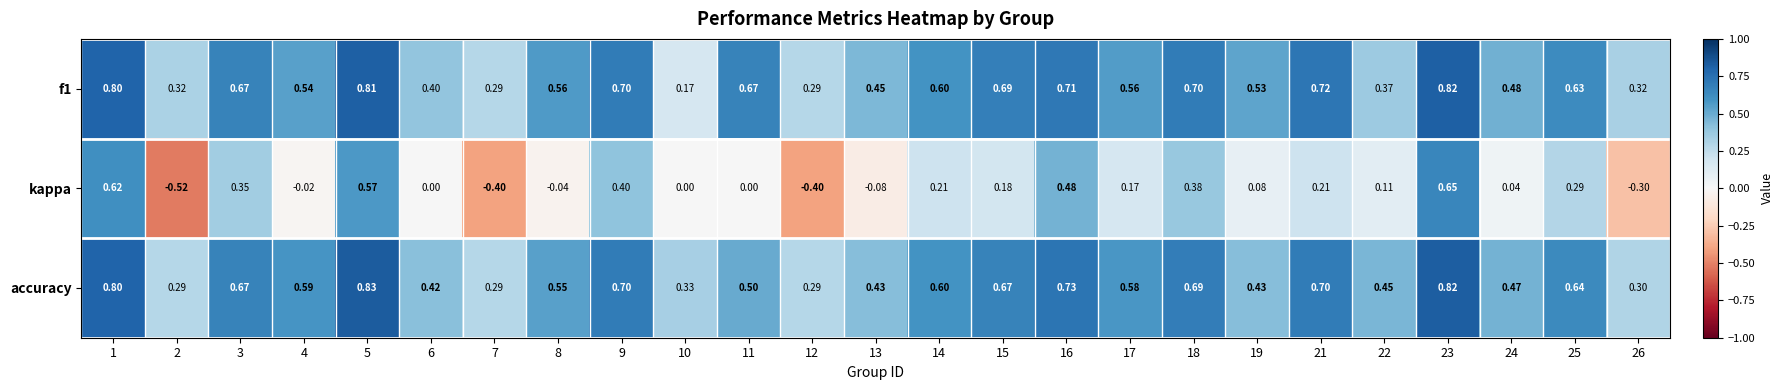

At which category is the sum across all series the highest?

23